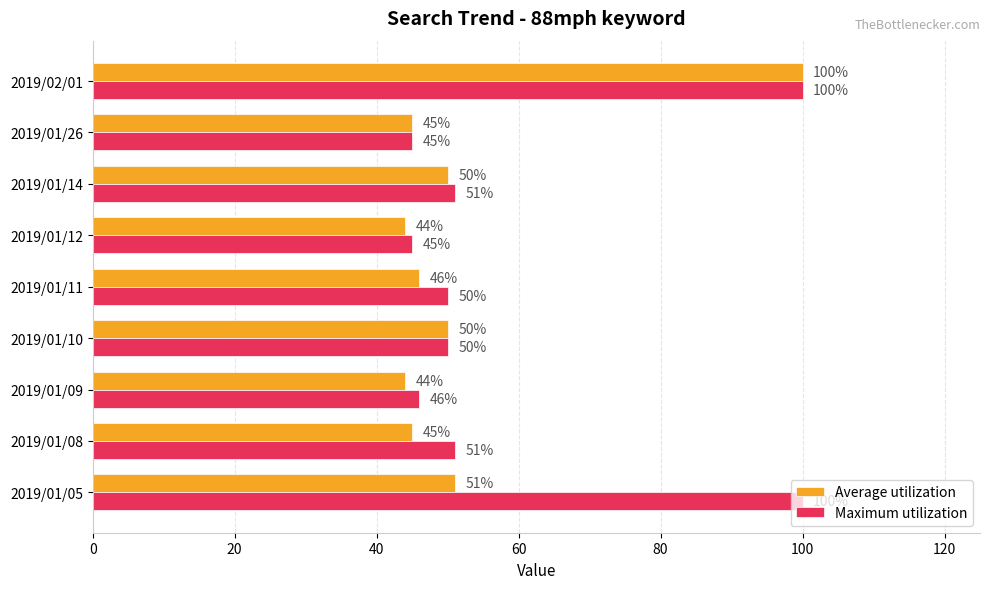

What are all the series names shown in the legend?

Average utilization, Maximum utilization